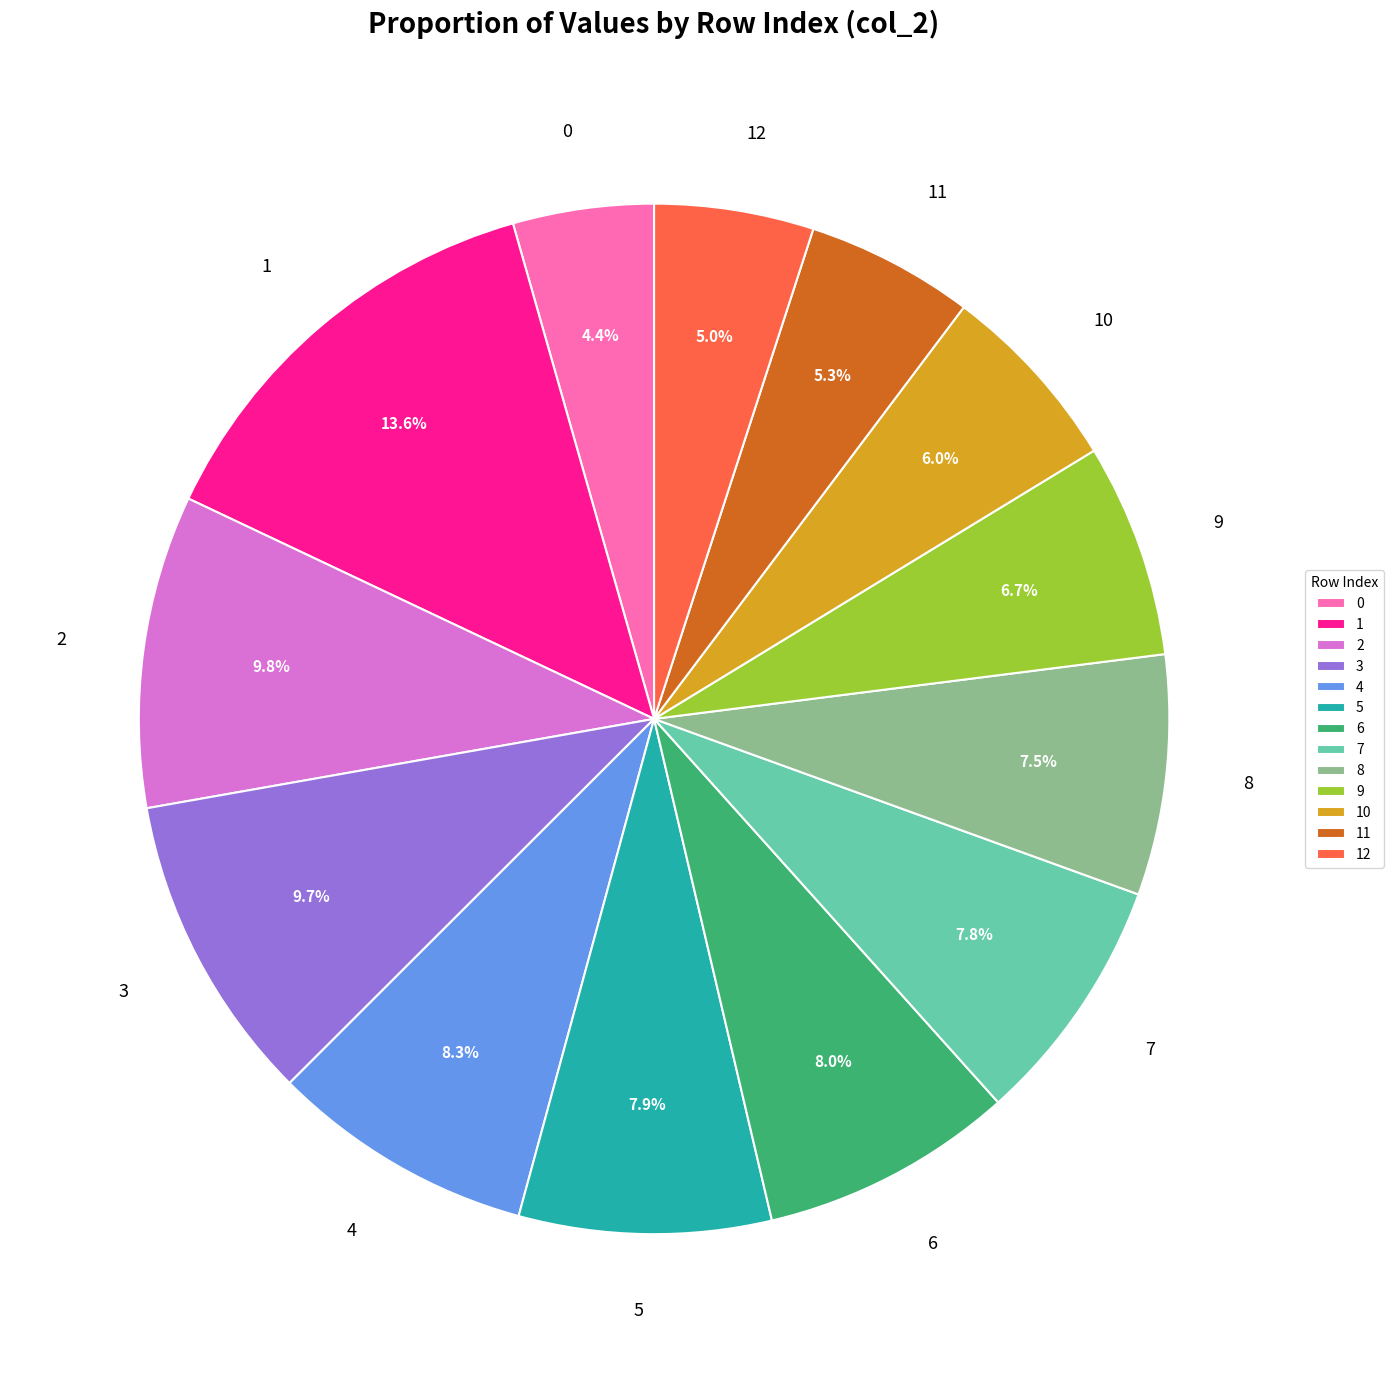

What percentage is the 12 slice, to the nearest percent?

5%